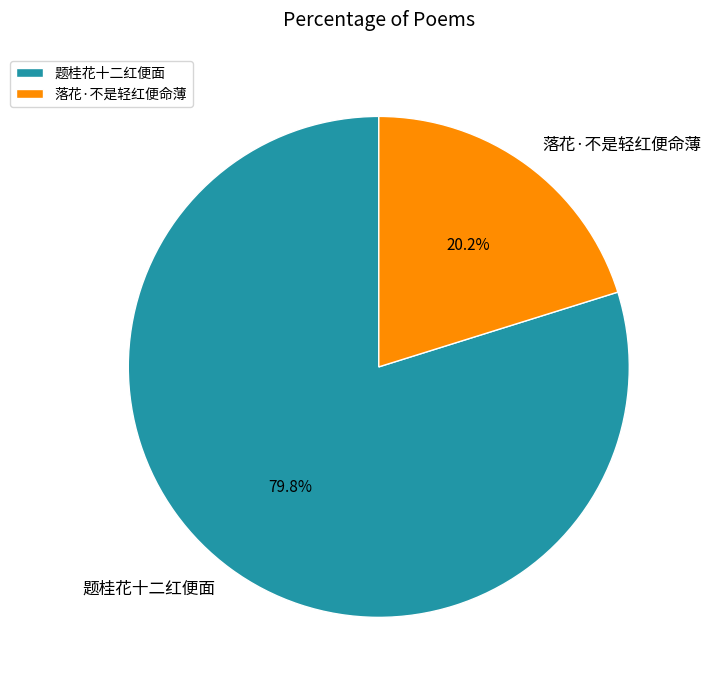

Which slice is the largest?

题桂花十二红便面